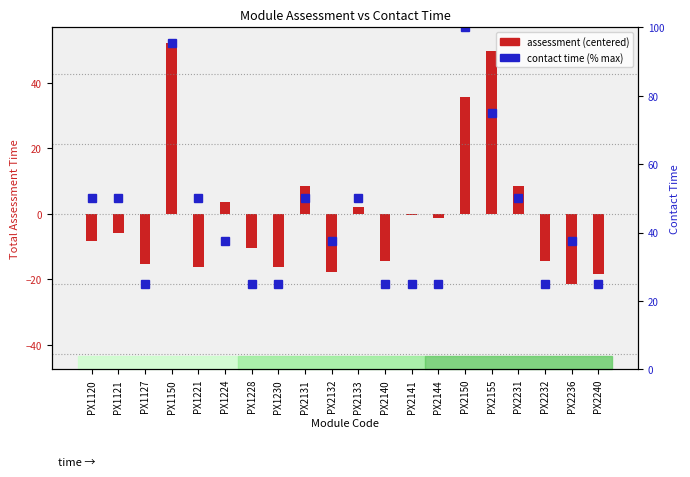

What is the lowest value of the Assessment (centered) series?

-21.4